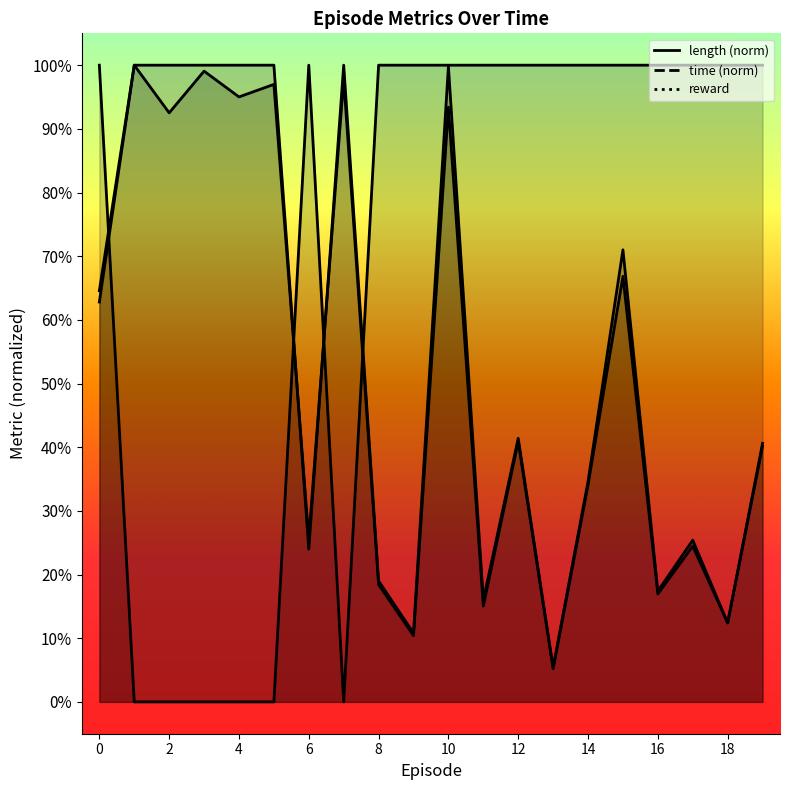

At which category does reward reach its first local valley?

7